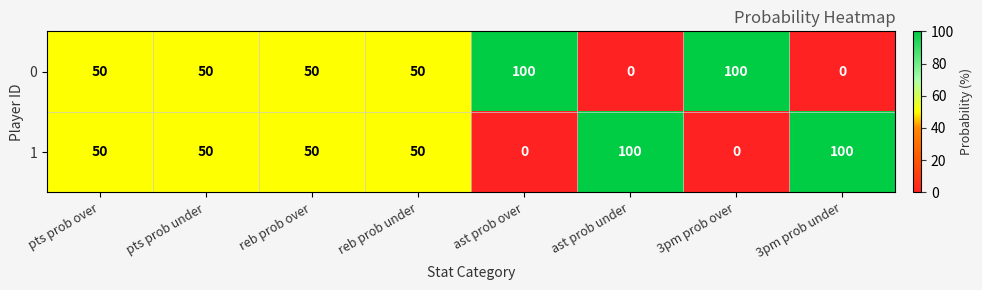

At 3pm prob over, list the series in order from smallest to largest.

1, 0